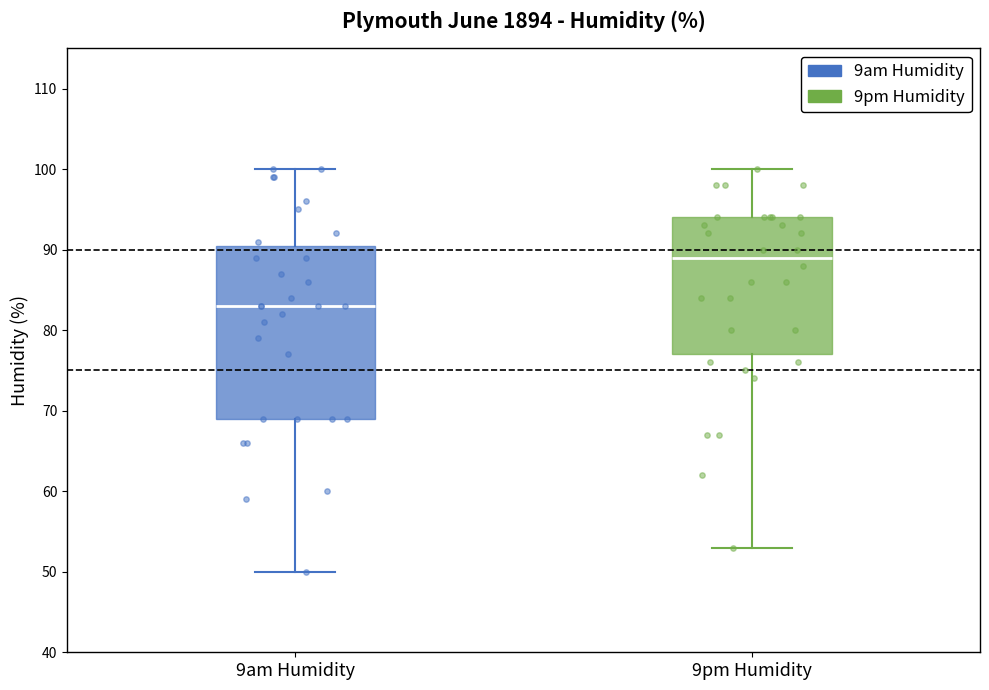

Reading left to right, transcribe this box plot: for each box, give where its median line is, the range the box spans, and where its two whiskers end, as read against the y-axis. The values are not printed on the chart, so give them approximately, as read against the axis.

9am Humidity: median 83, box 69 to 91, whiskers 50 to 100
9pm Humidity: median 89, box 77 to 94, whiskers 53 to 100